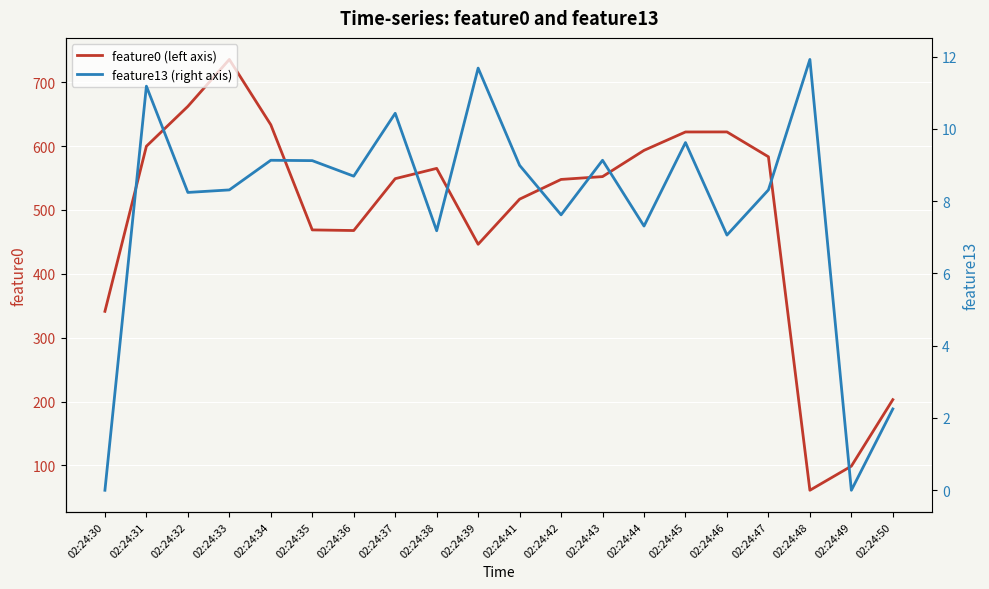

True or false: feature13 (right axis) and feature0 (left axis) intersect in this chart.

False